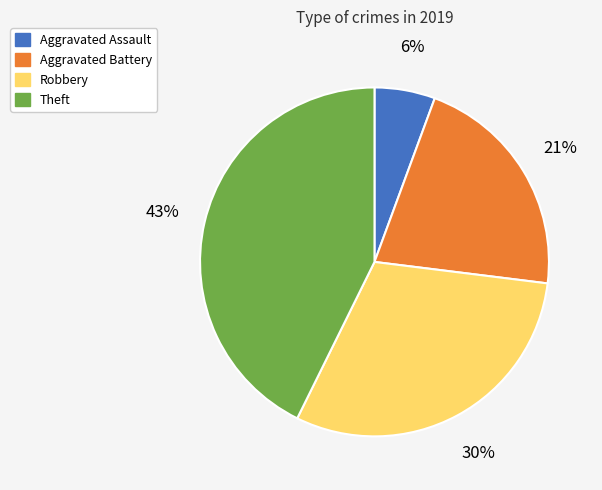

Count the number of slices in the pie.

4